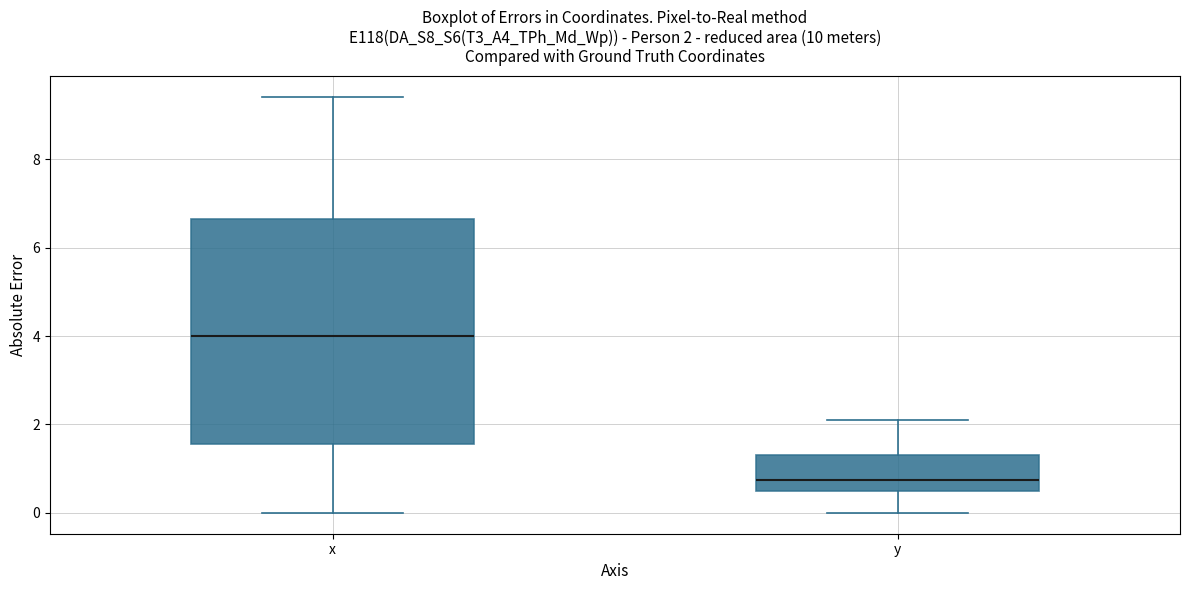

Comparing the boxes themselves (not the whiskers), which one is the tallest?

x